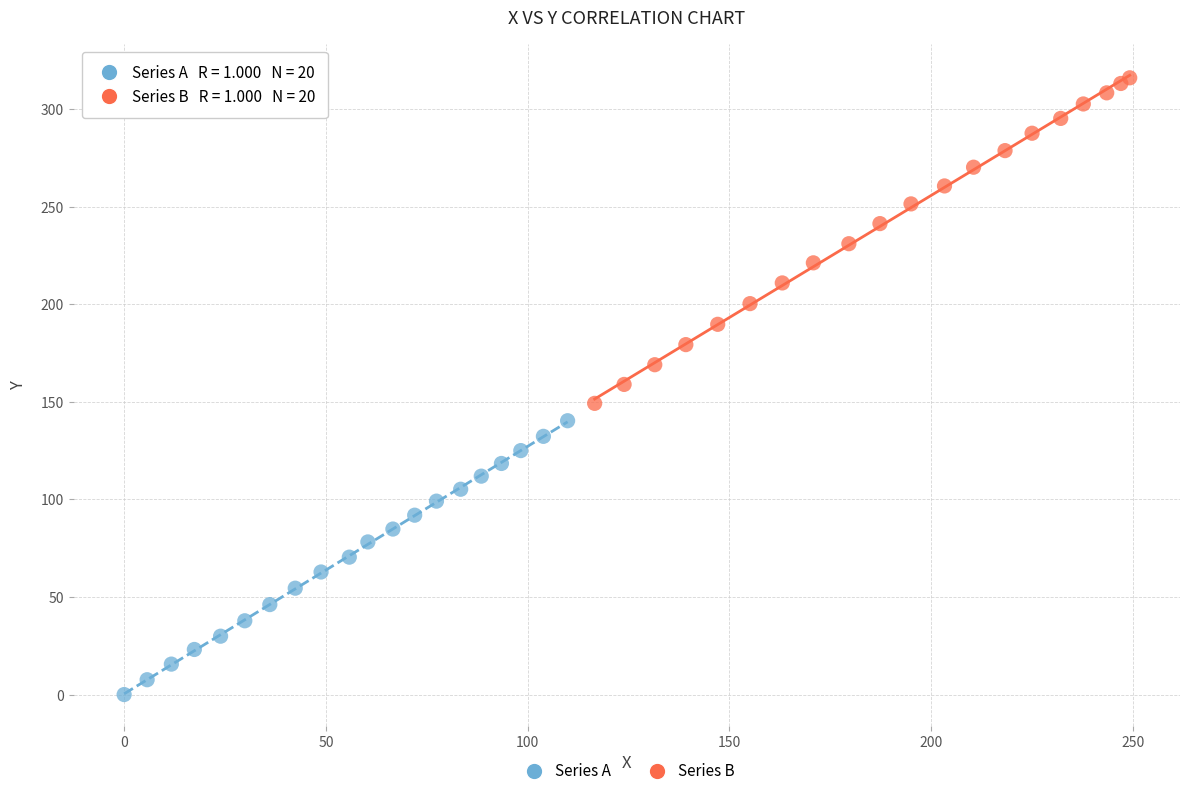

Which series has the largest Y range (max minus min)?

Series B